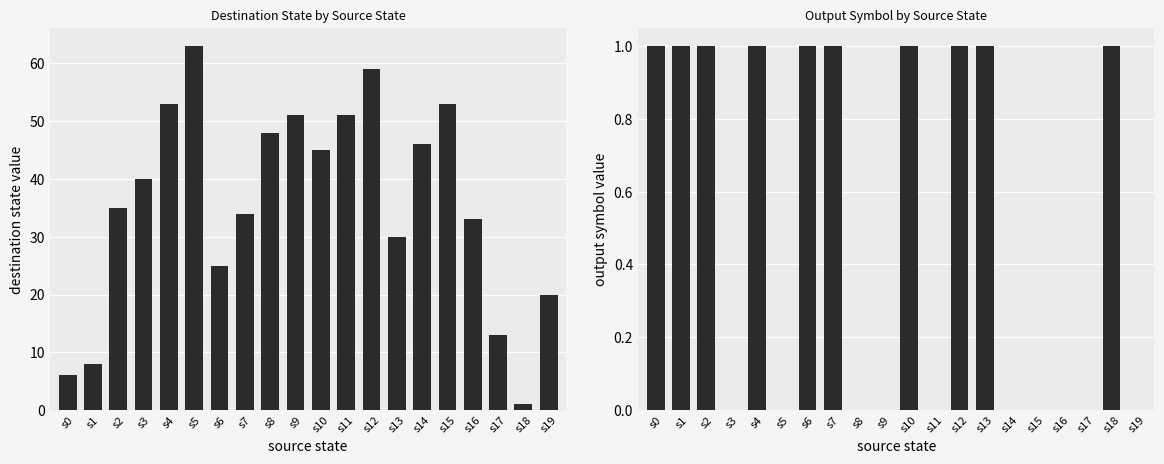

What is the difference between the maximum and minimum values in the destination_state series?

62